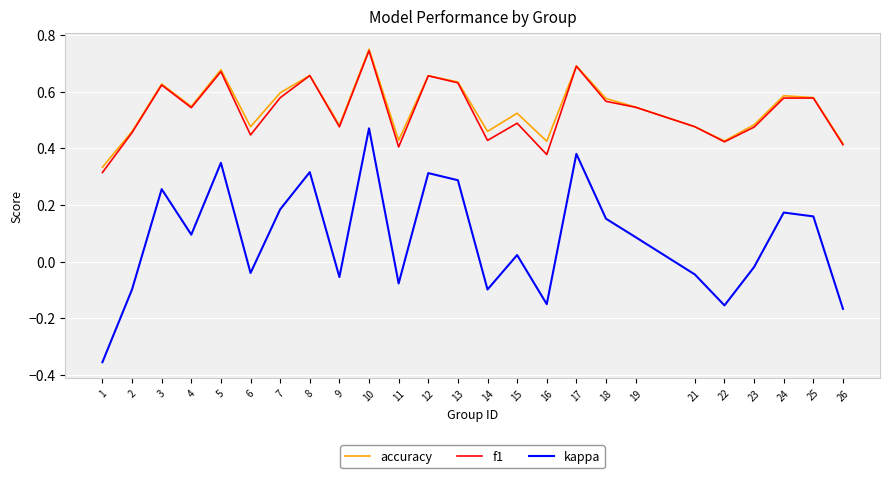

Which series has the largest total across all categories?

accuracy